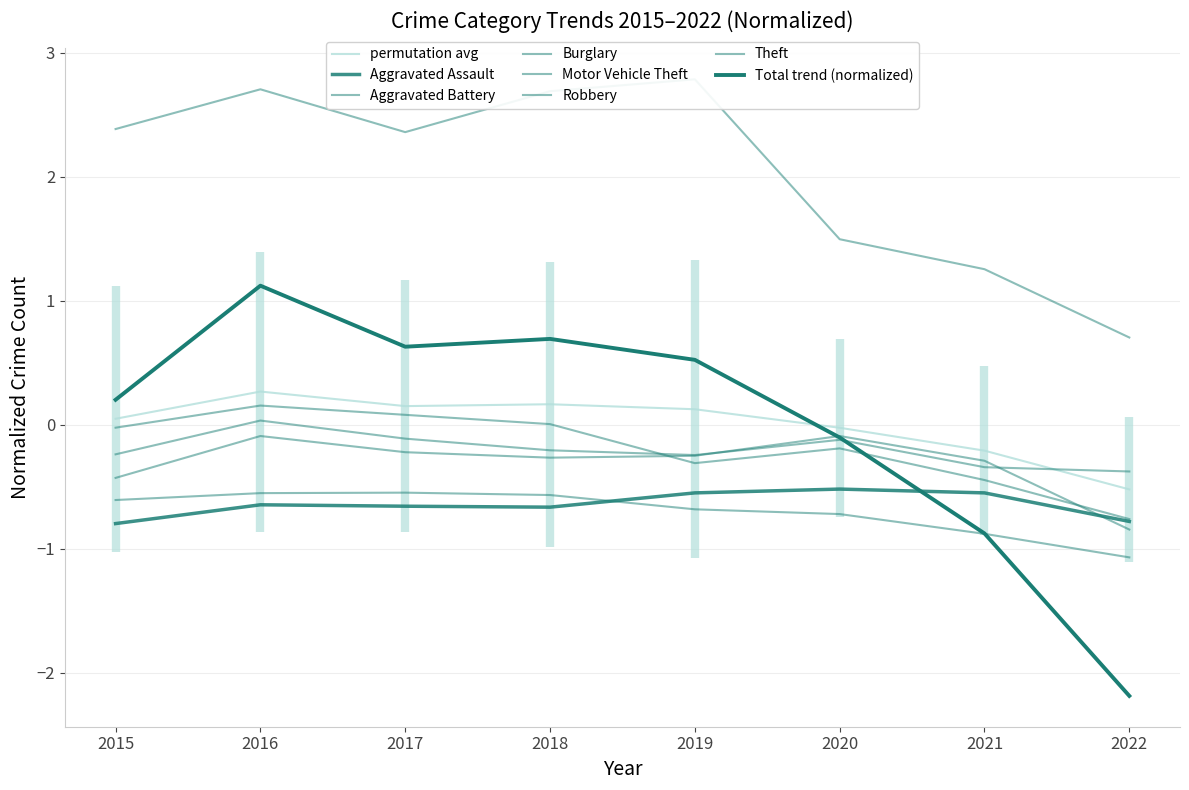

How many values in the Theft series are below 2?

3